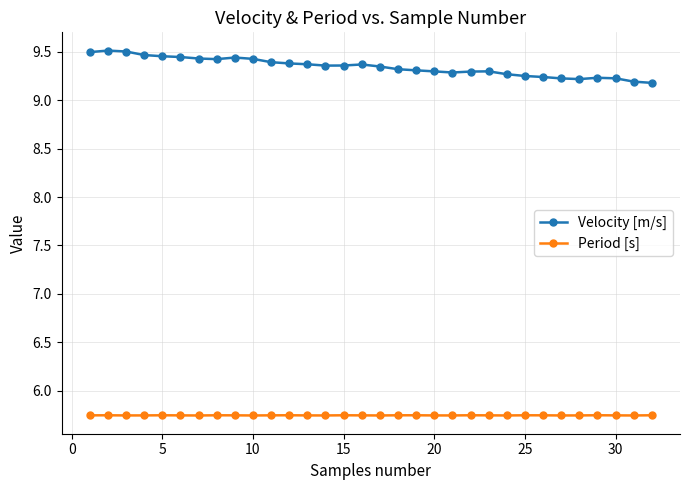

True or false: Velocity [m/s] has more than 2 points higher than both neighbors.

True